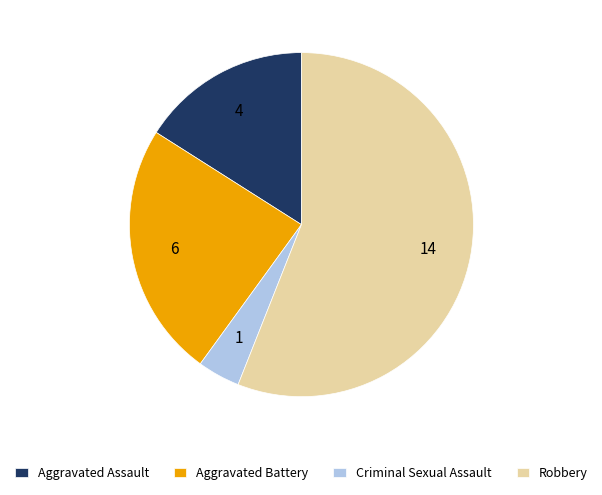

How many segments does this pie chart have?

4